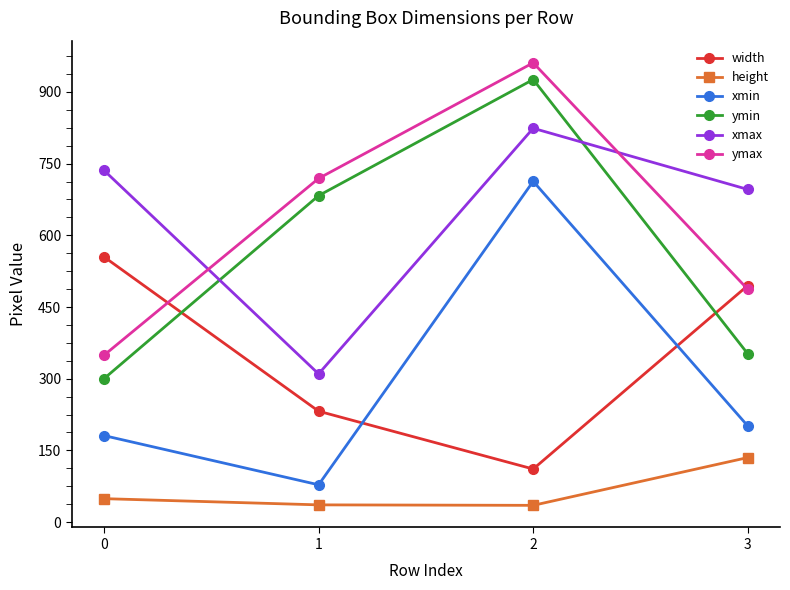

Is it true that xmin equals 713 at 2?

True